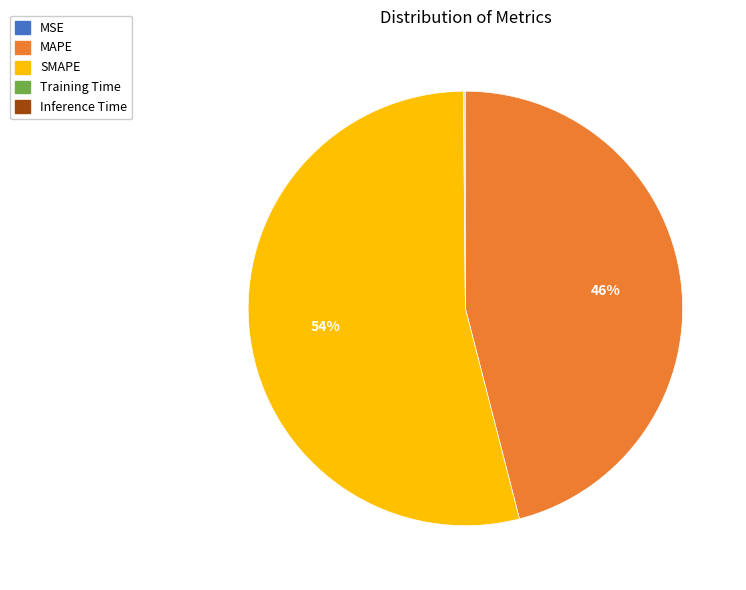

To the nearest percent, what percentage of the pie is SMAPE?

54%